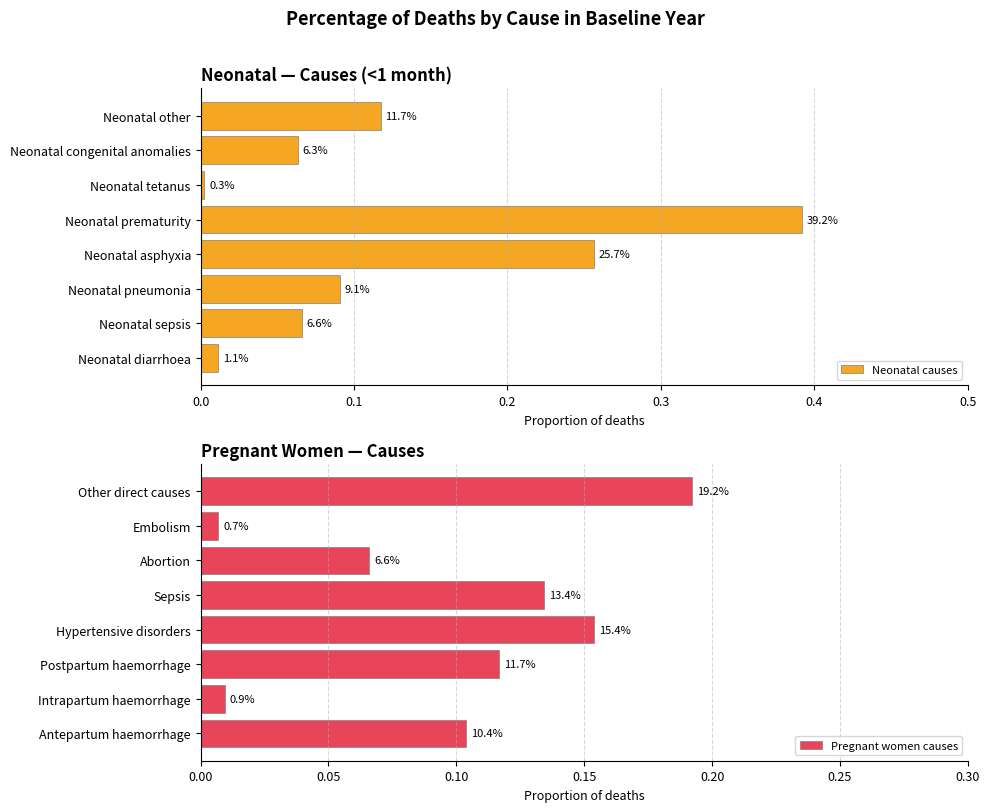

The Pregnant women causes series shows 0.0 at Intrapartum haemorrhage. True or false?

True